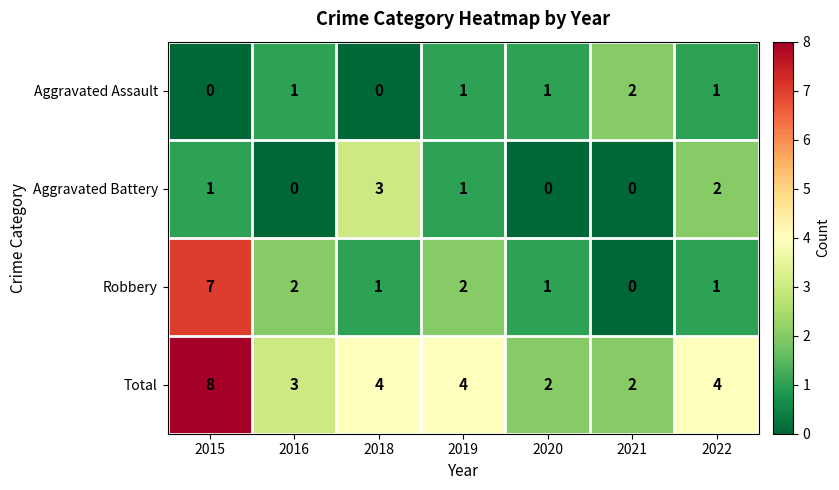

Reading left to right, extract all data points from this chart.

Aggravated Assault: 2015=0	2016=1	2018=0	2019=1	2020=1	2021=2	2022=1
Aggravated Battery: 2015=1	2016=0	2018=3	2019=1	2020=0	2021=0	2022=2
Robbery: 2015=7	2016=2	2018=1	2019=2	2020=1	2021=0	2022=1
Total: 2015=8	2016=3	2018=4	2019=4	2020=2	2021=2	2022=4